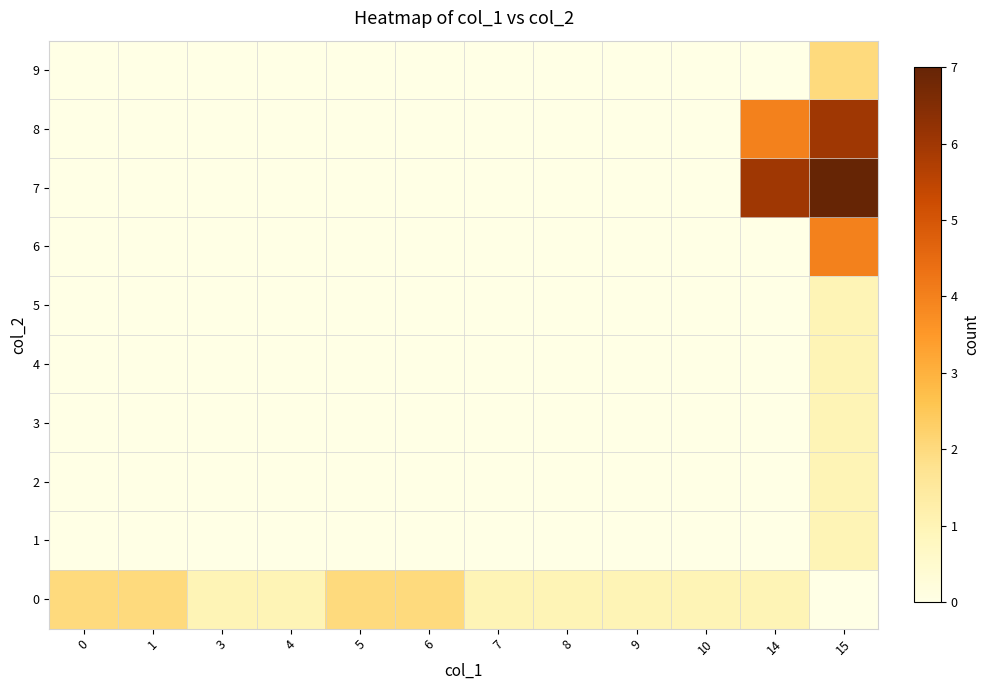

Count the number of data series in this chart.

10